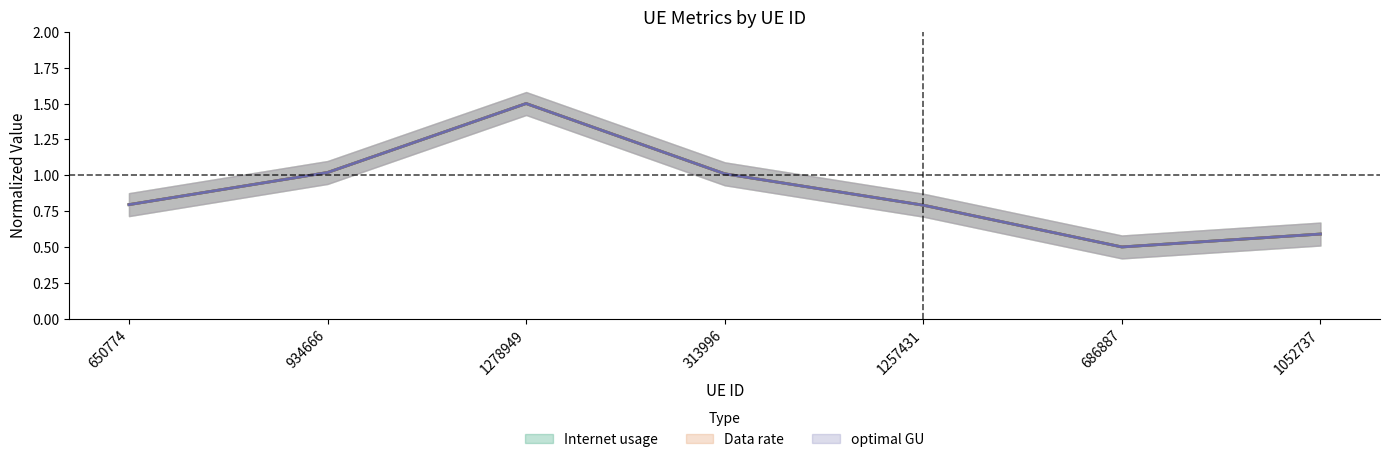

How many distinct data groups are displayed?

3